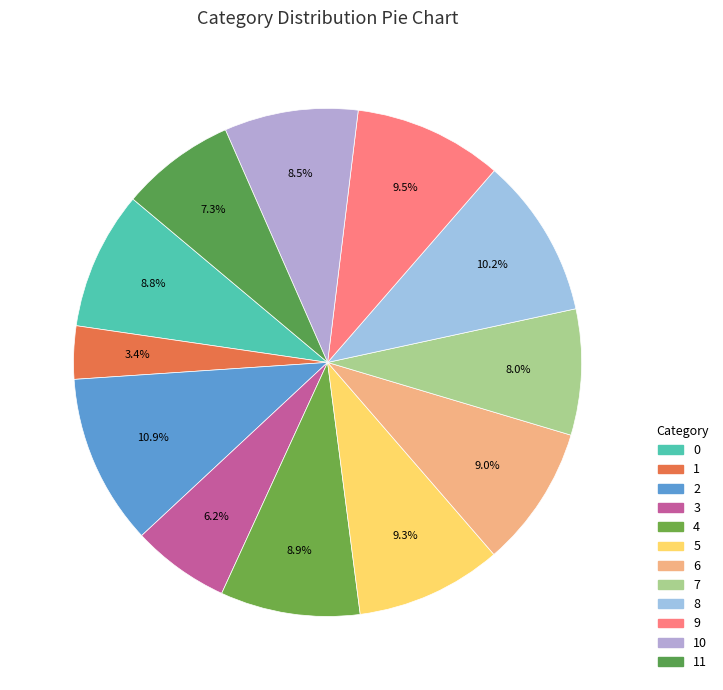

How many segments does this pie chart have?

12